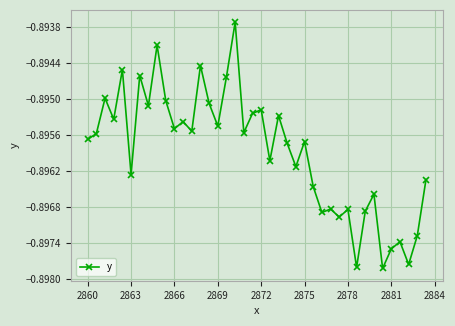

True or false: the data has more than 0 interior local peaks.

True